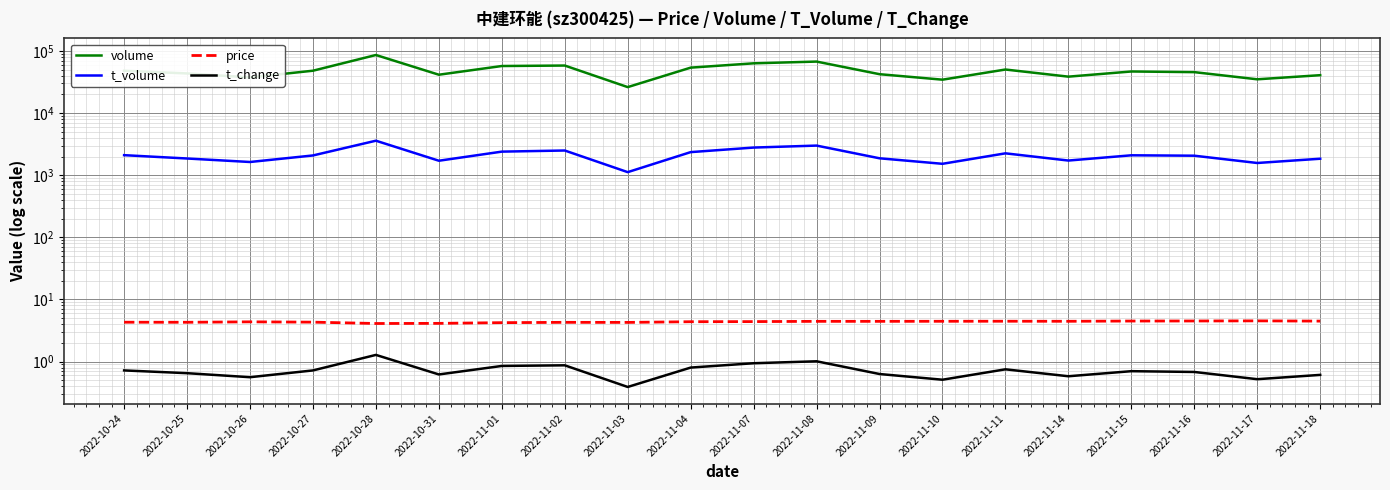

At which category does price reach its first local peak?

2022-10-26